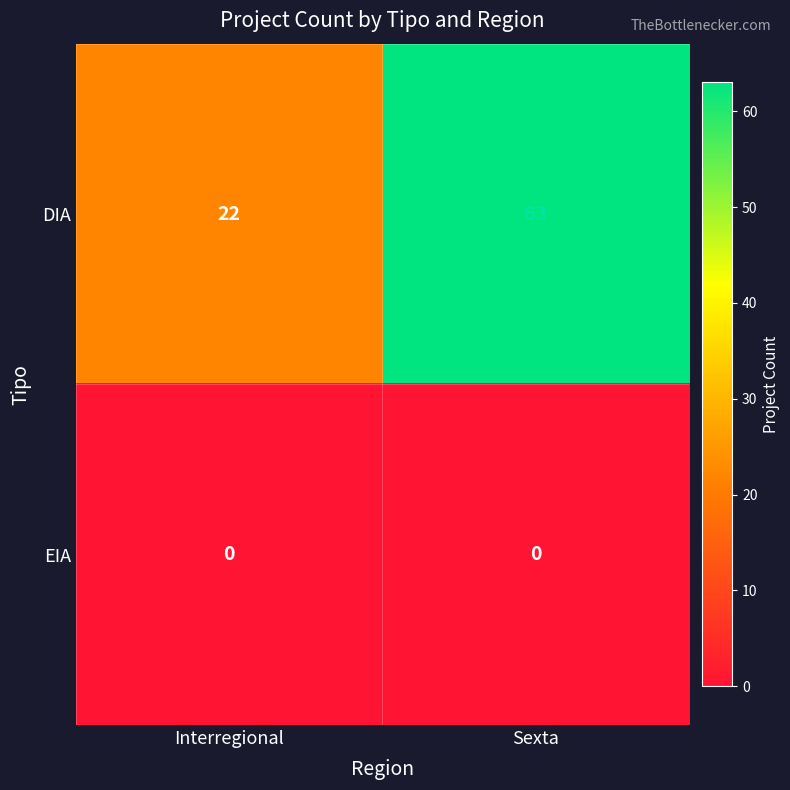

Is the value of EIA at Interregional greater than the value of DIA at Interregional?

No